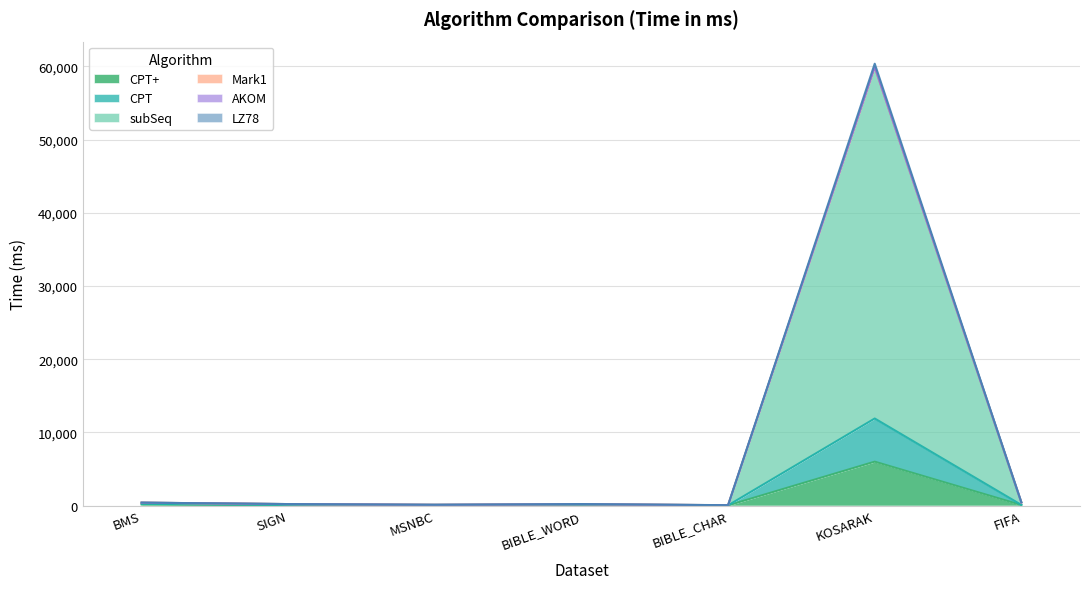

Reading right to left, extract all data points from this chart.

CPT+: FIFA=65.2	KOSARAK=5990.0	BIBLE_CHAR=15.7	BIBLE_WORD=69.4	MSNBC=49.7	SIGN=32.4	BMS=136.5
CPT: FIFA=80.2	KOSARAK=11887.0	BIBLE_CHAR=23.0	BIBLE_WORD=76.5	MSNBC=73.8	SIGN=73.6	BMS=233.1
subSeq: FIFA=430.3	KOSARAK=60368.8	BIBLE_CHAR=44.7	BIBLE_WORD=198.8	MSNBC=99.5	SIGN=197.3	BMS=391.6
Mark1: FIFA=423.1	KOSARAK=59934.8	BIBLE_CHAR=40.5	BIBLE_WORD=180.8	MSNBC=96.4	SIGN=195.2	BMS=388.4
AKOM: FIFA=422.1	KOSARAK=59924.9	BIBLE_CHAR=40.3	BIBLE_WORD=179.9	MSNBC=95.8	SIGN=194.8	BMS=387.2
LZ78: FIFA=421.3	KOSARAK=59901.0	BIBLE_CHAR=40.2	BIBLE_WORD=178.8	MSNBC=95.8	SIGN=194.5	BMS=386.9